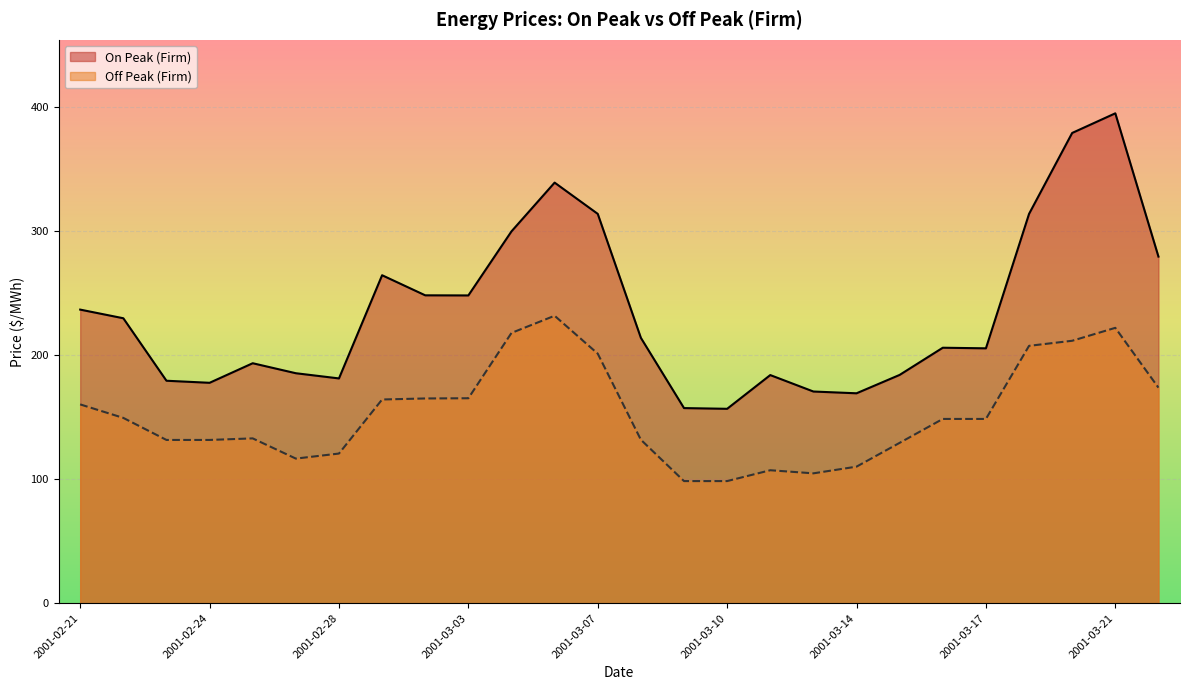

True or false: On Peak (Firm) and Off Peak (Firm) intersect in this chart.

False